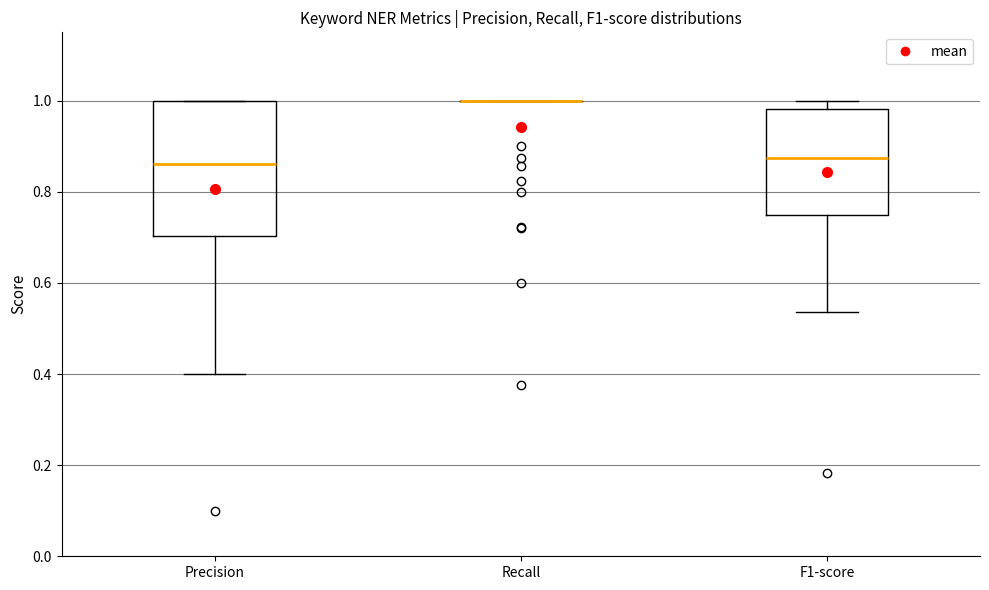

Reading left to right, transcribe this box plot: for each box, give where its median line is, the range the box spans, and where its two whiskers end, as read against the y-axis. The values are not printed on the chart, so give them approximately, as read against the axis.

Precision: median 0.86, box 0.70 to 1.00, whiskers 0.40 to 1.00
Recall: box collapsed to a line at 1.00, whiskers 1.00 to 1.00
F1-score: median 0.88, box 0.76 to 0.98, whiskers 0.54 to 1.00